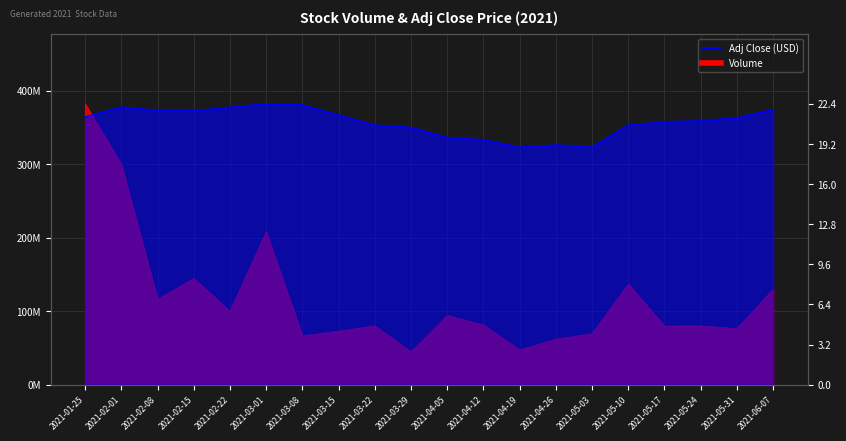

How many lines are shown in the chart?

2